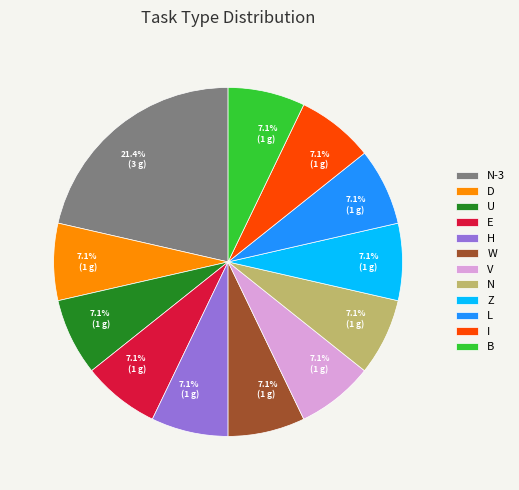

How many slices are in this pie chart?

12